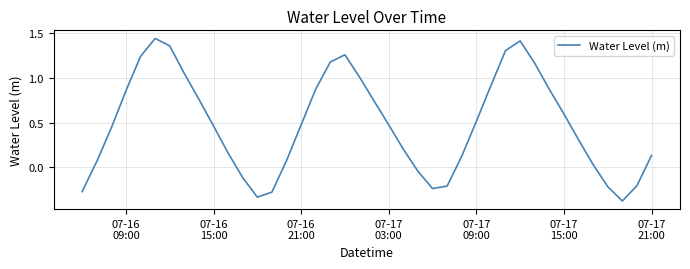

What is the difference between the maximum and minimum values?

1.8